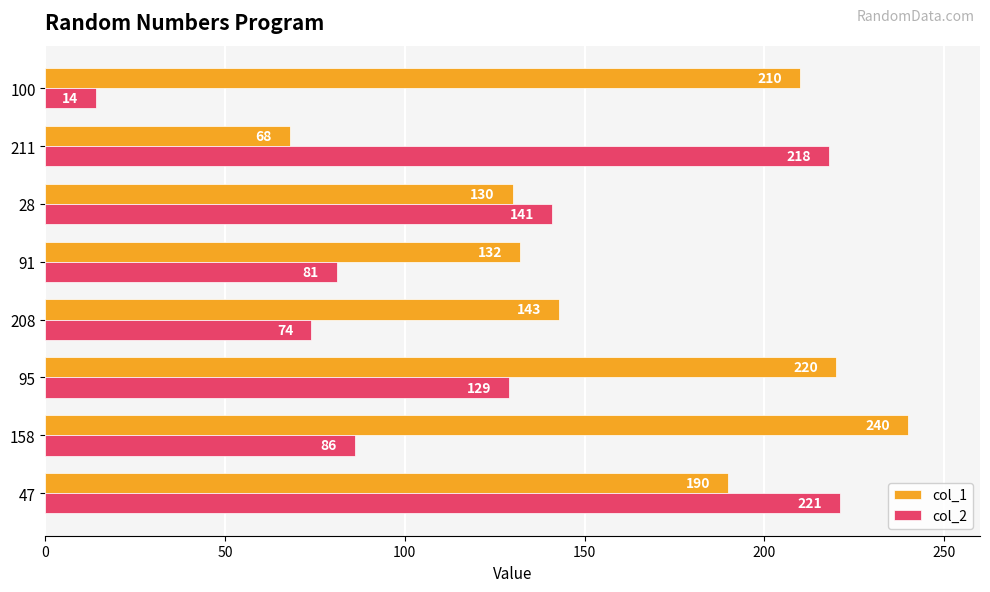

What is the sum of all col_2 values?

964